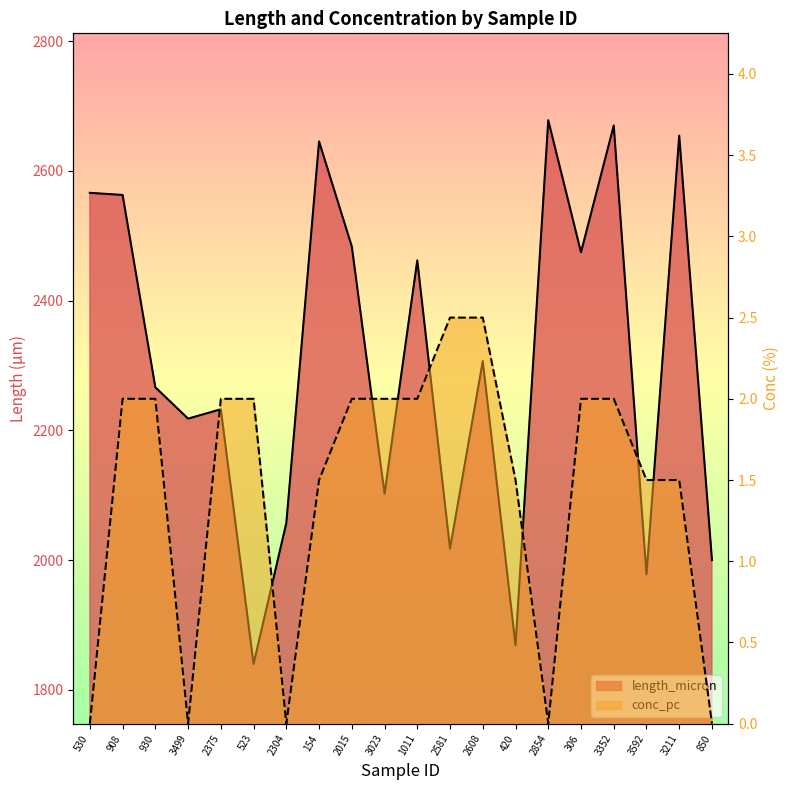

What is the minimum value for length_micron?

1840.0